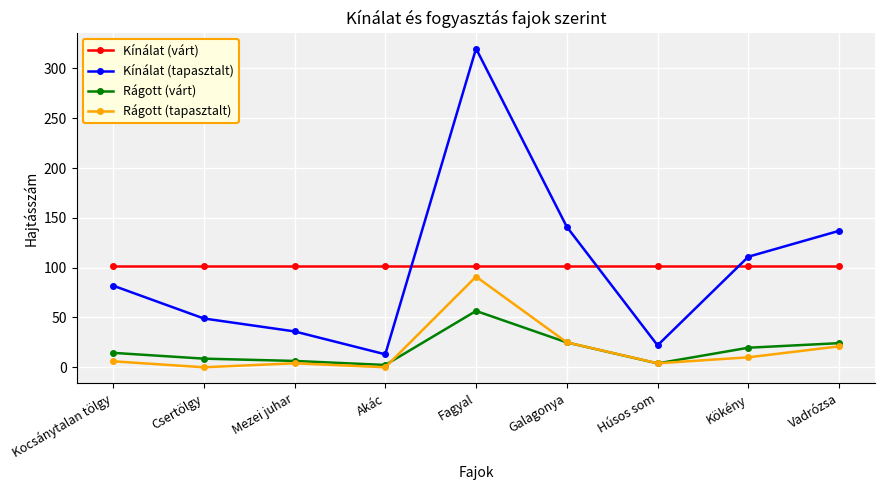

How many lines are shown in the chart?

4